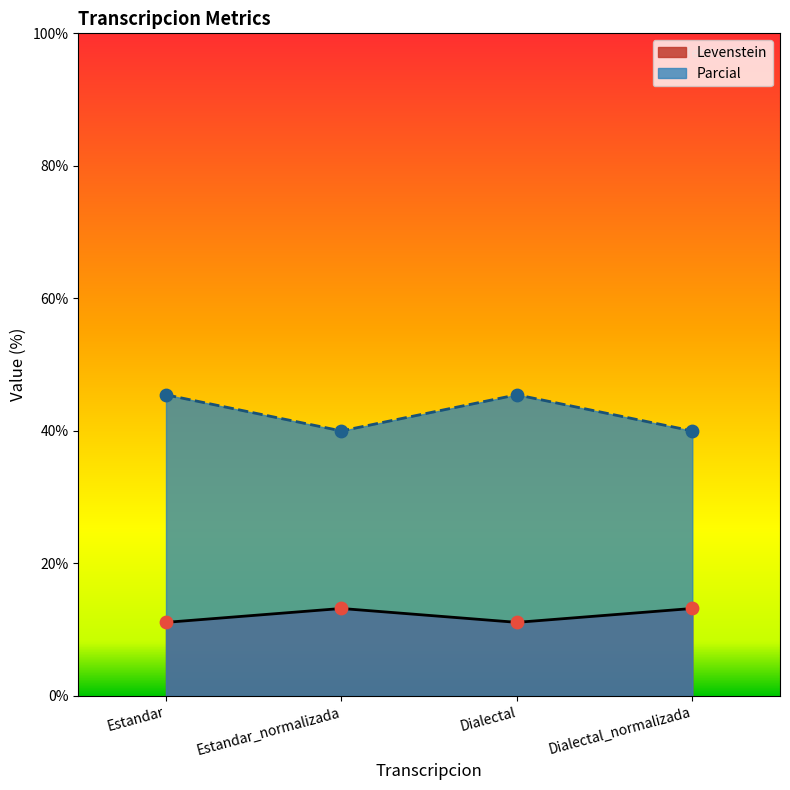

Which series has the widest spread of Y values?

Parcial